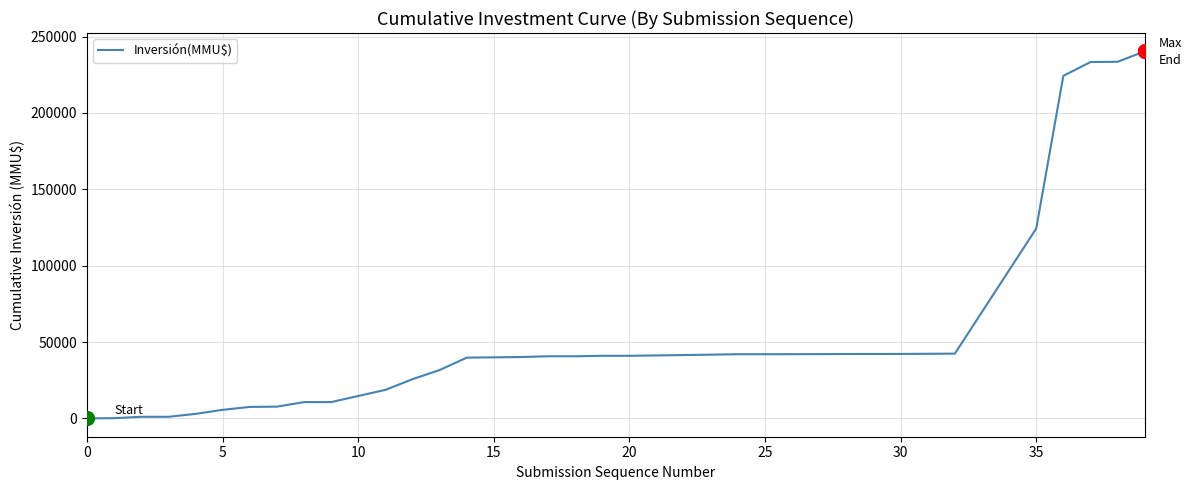

What is the greatest value displayed?

240288